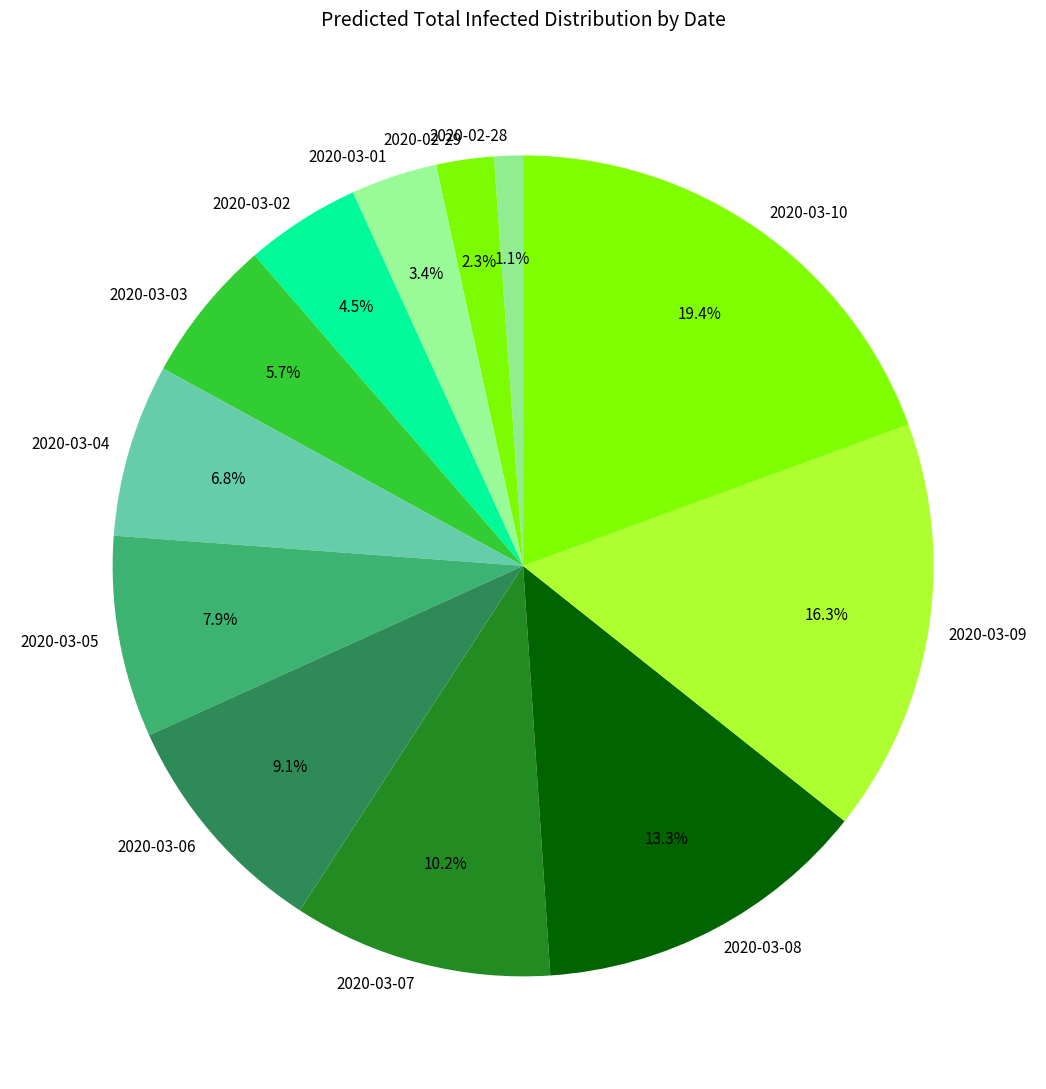

Count the number of slices in the pie.

12